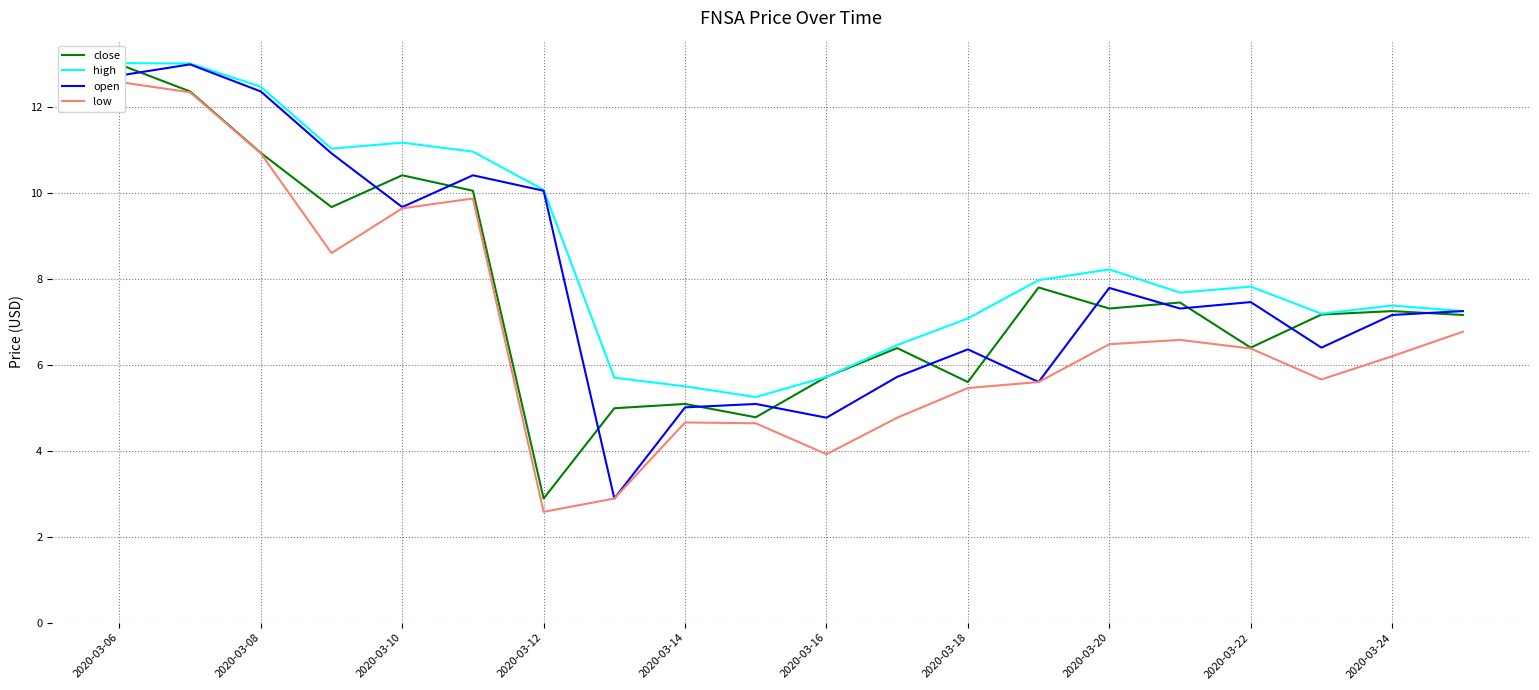

What is the lowest value of the open series?

2.9